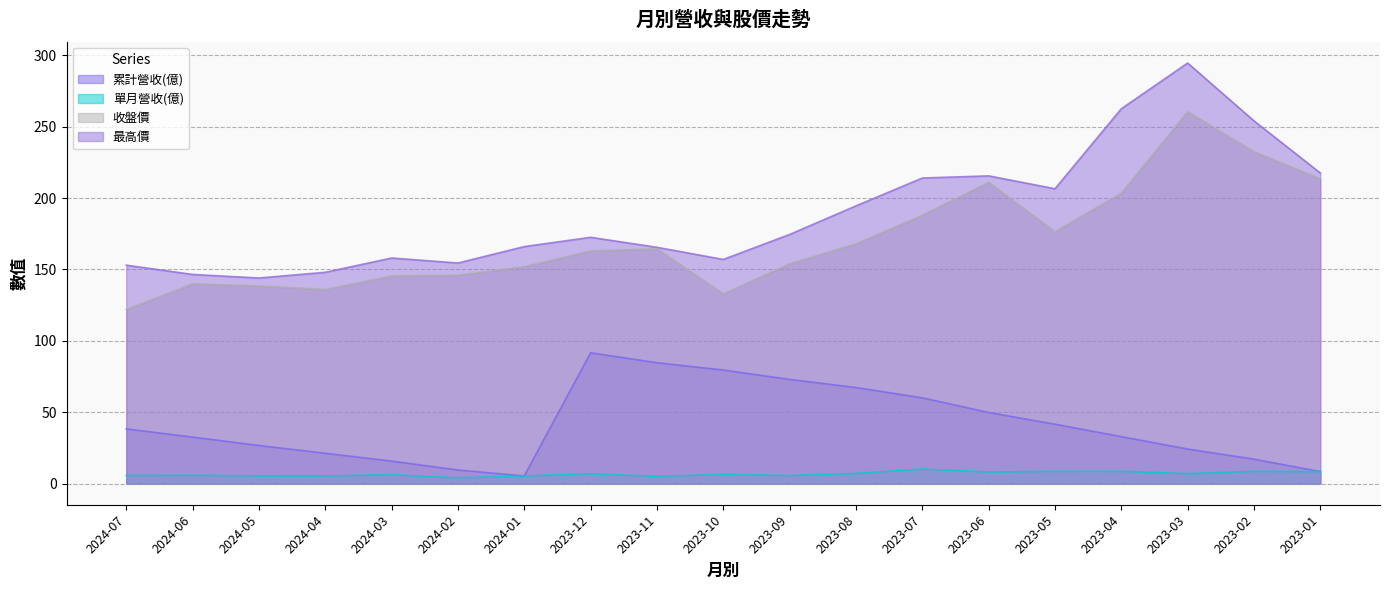

The value of 單月營收(億) at 2023-04 is 8.7. True or false?

True